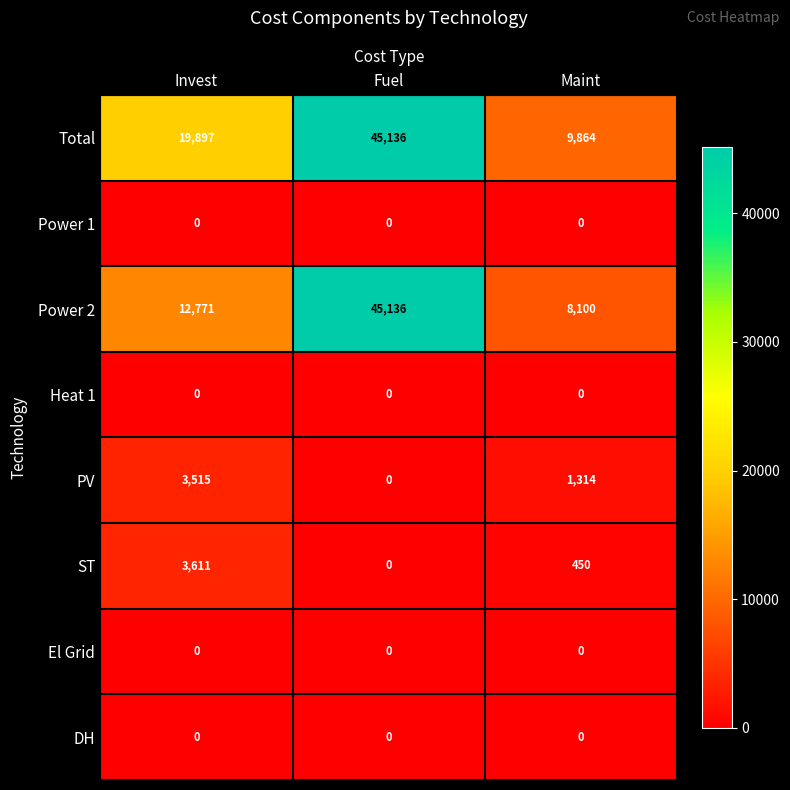

Count the number of data series in this chart.

8